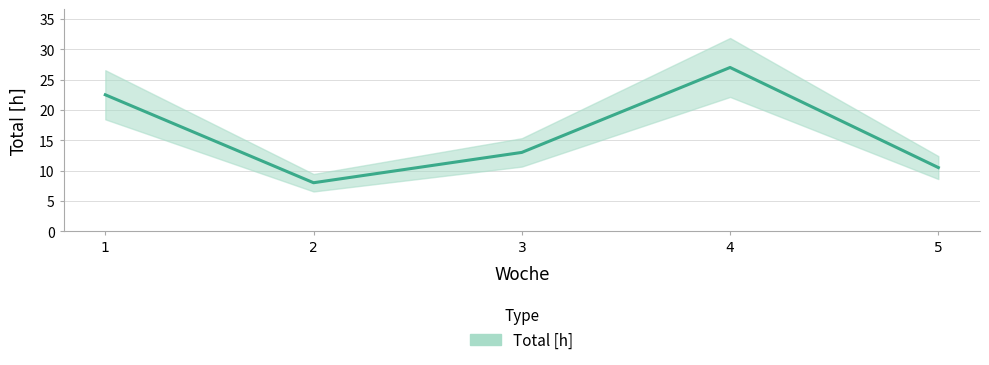

The value at 2 is 2.1. True or false?

False